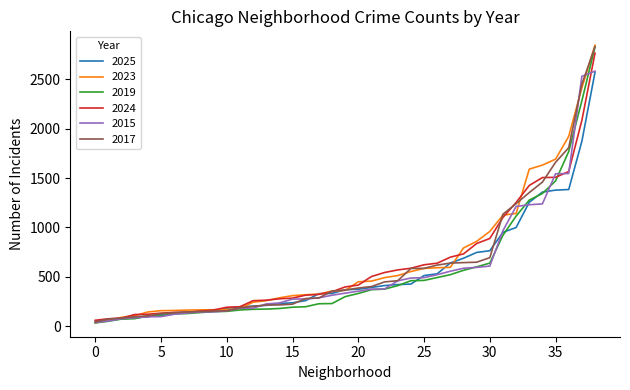

What is the greatest value displayed?

2843